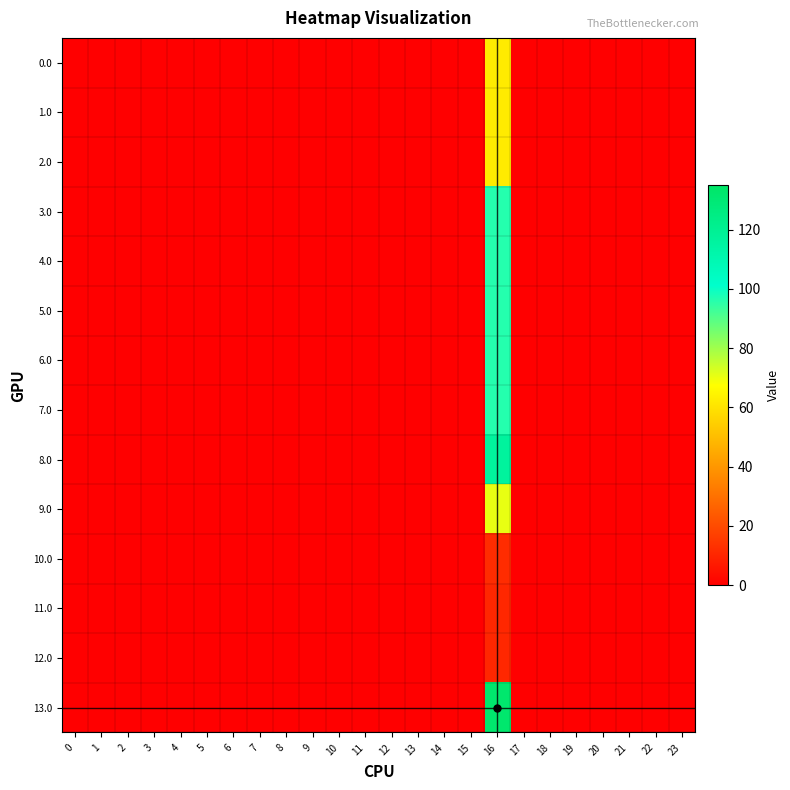

How many distinct data groups are displayed?

14